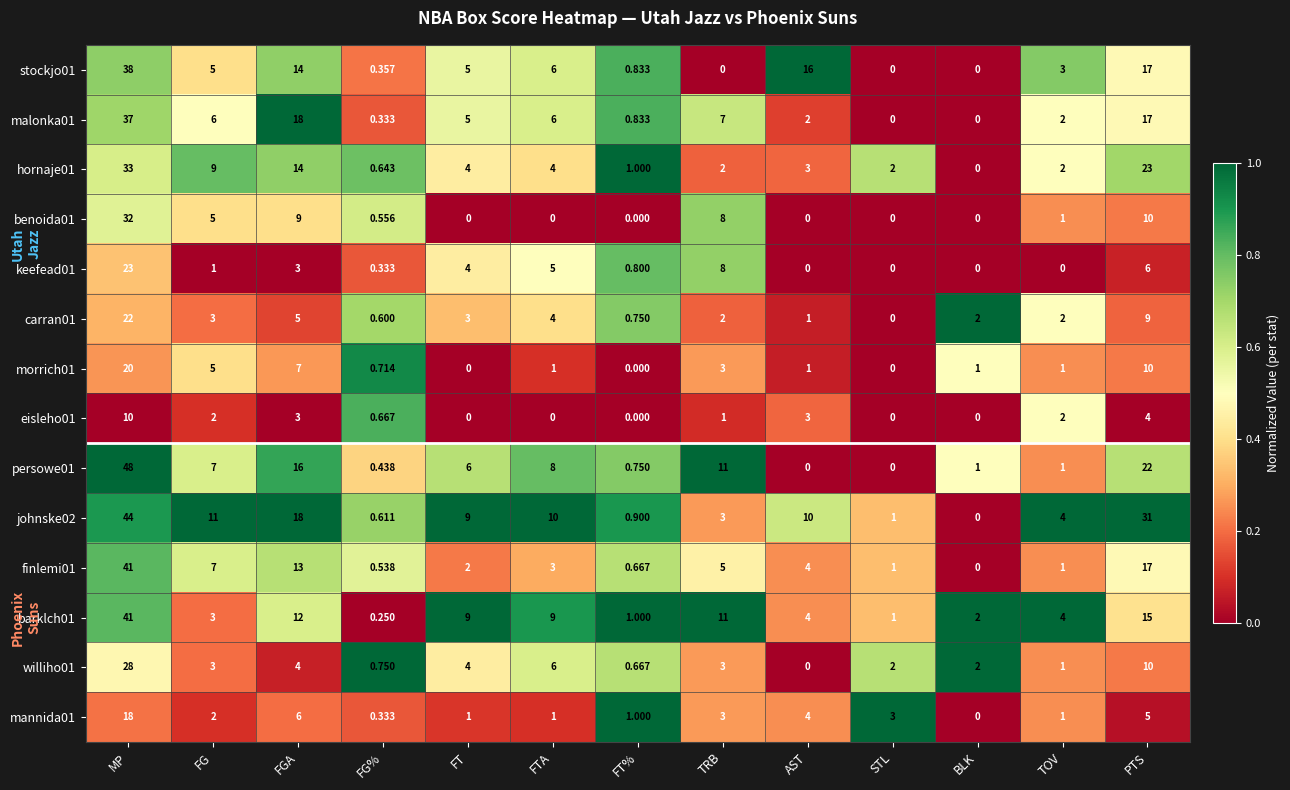

Which label corresponds to the largest value in the chart?

MP